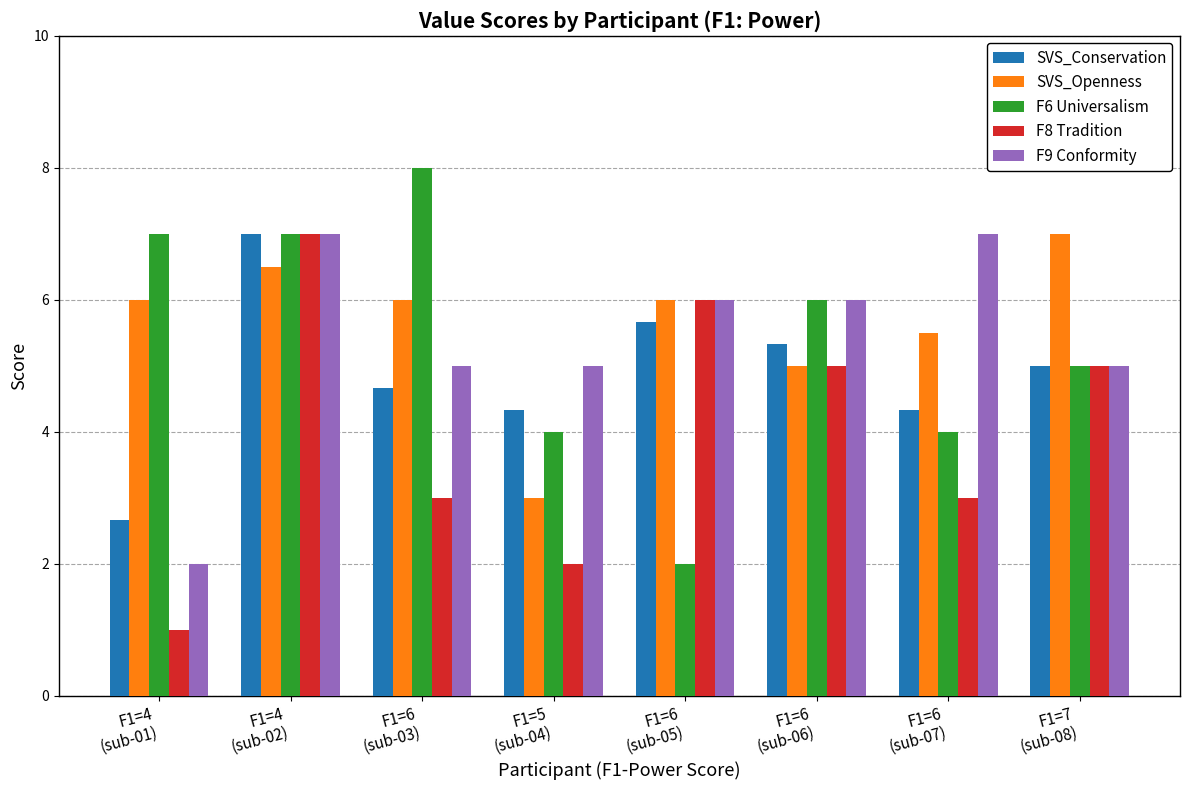

How many series are shown in this chart?

5